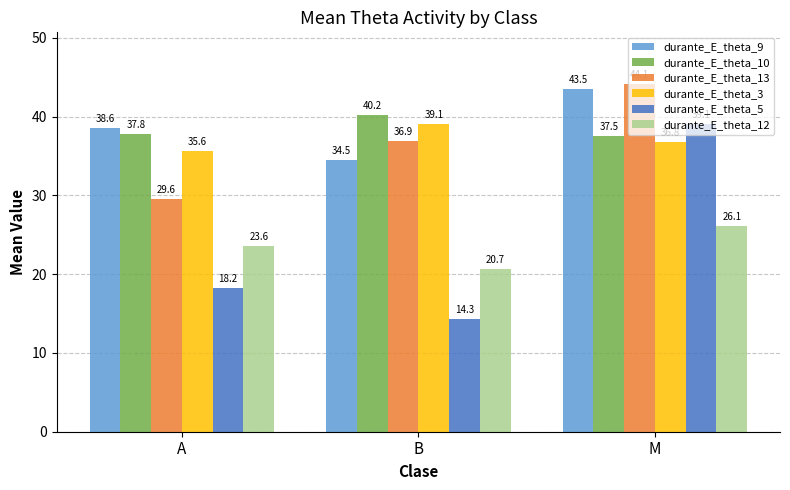

Are the bars grouped side by side (vs. stacked)?

Yes